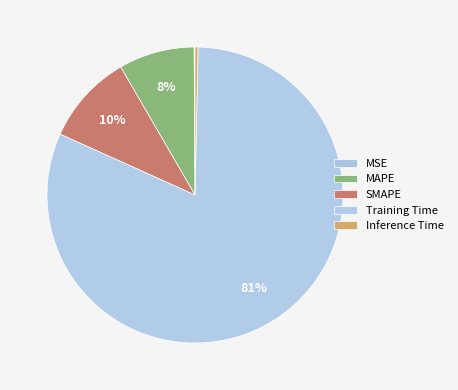

To the nearest percent, what is the combined percentage of Inference Time and MAPE?

9%